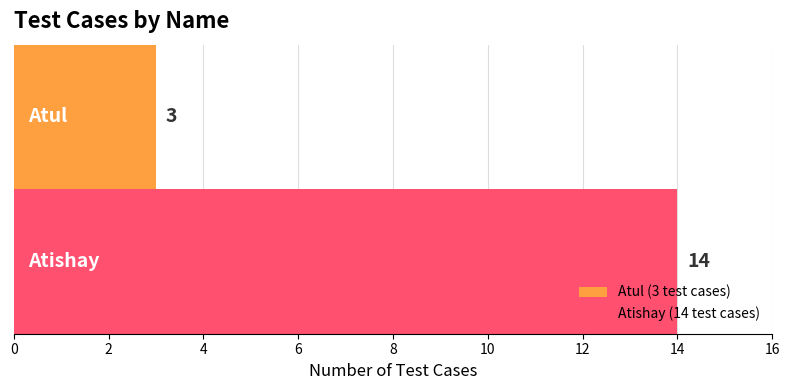

What is the highest value of the Atishay (14 test cases) series?

14